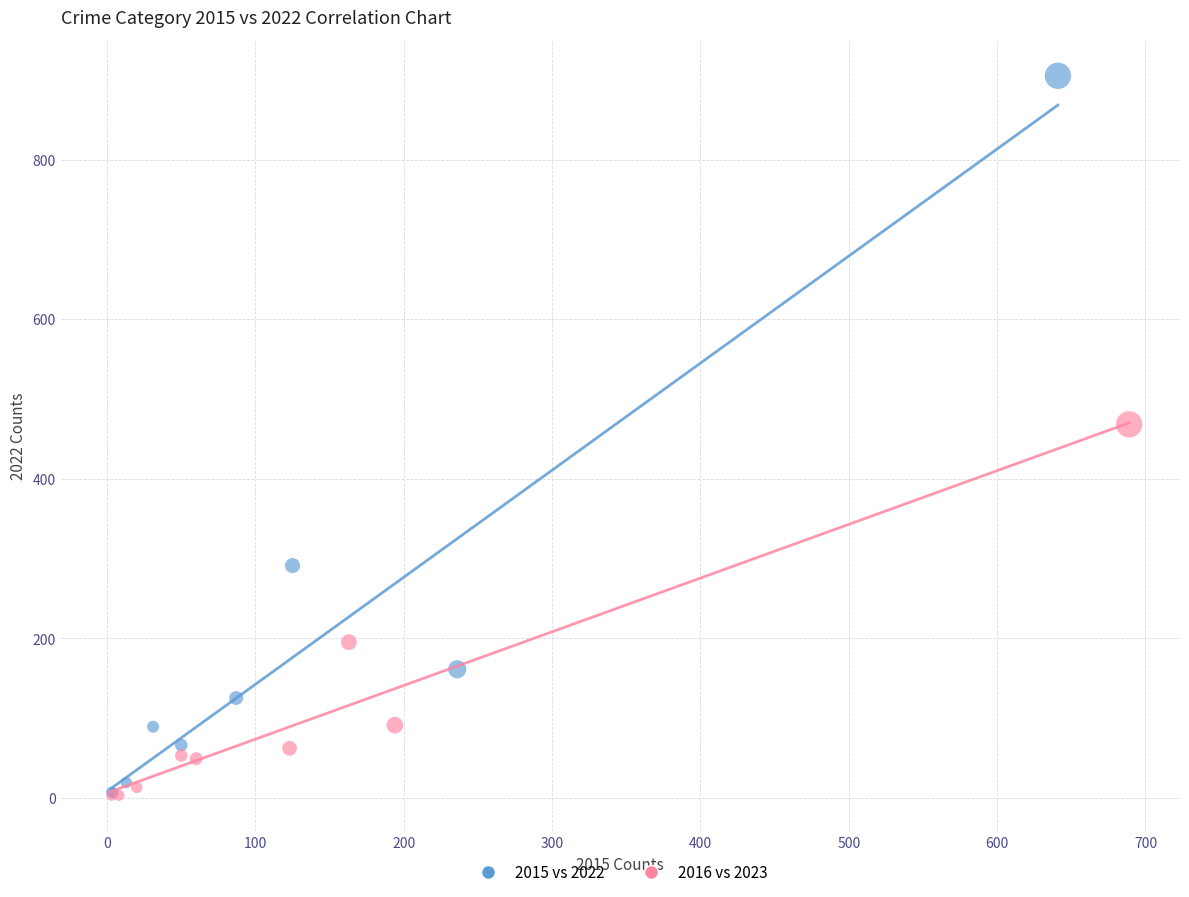

Which series has the widest spread of Y values?

2015 vs 2022